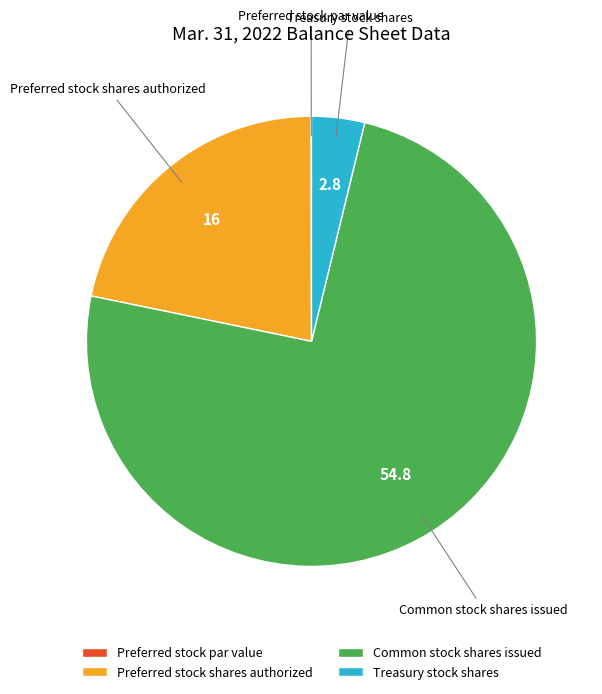

True or false: Preferred stock shares authorized accounts for 22% of the total.

True